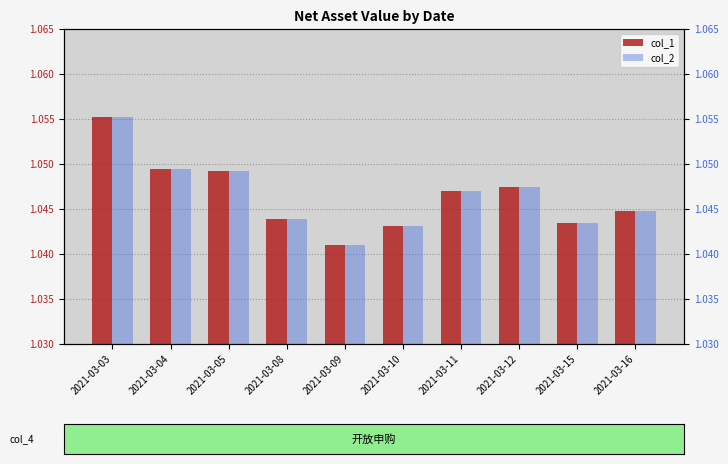

What is the value of the col_2 bar at the 1st from the left?

1.1